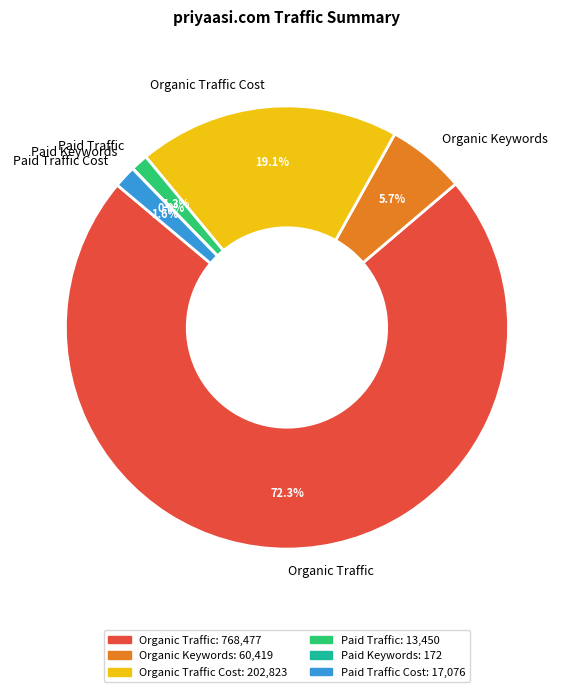

Which slice represents more than half of the pie?

Organic Traffic